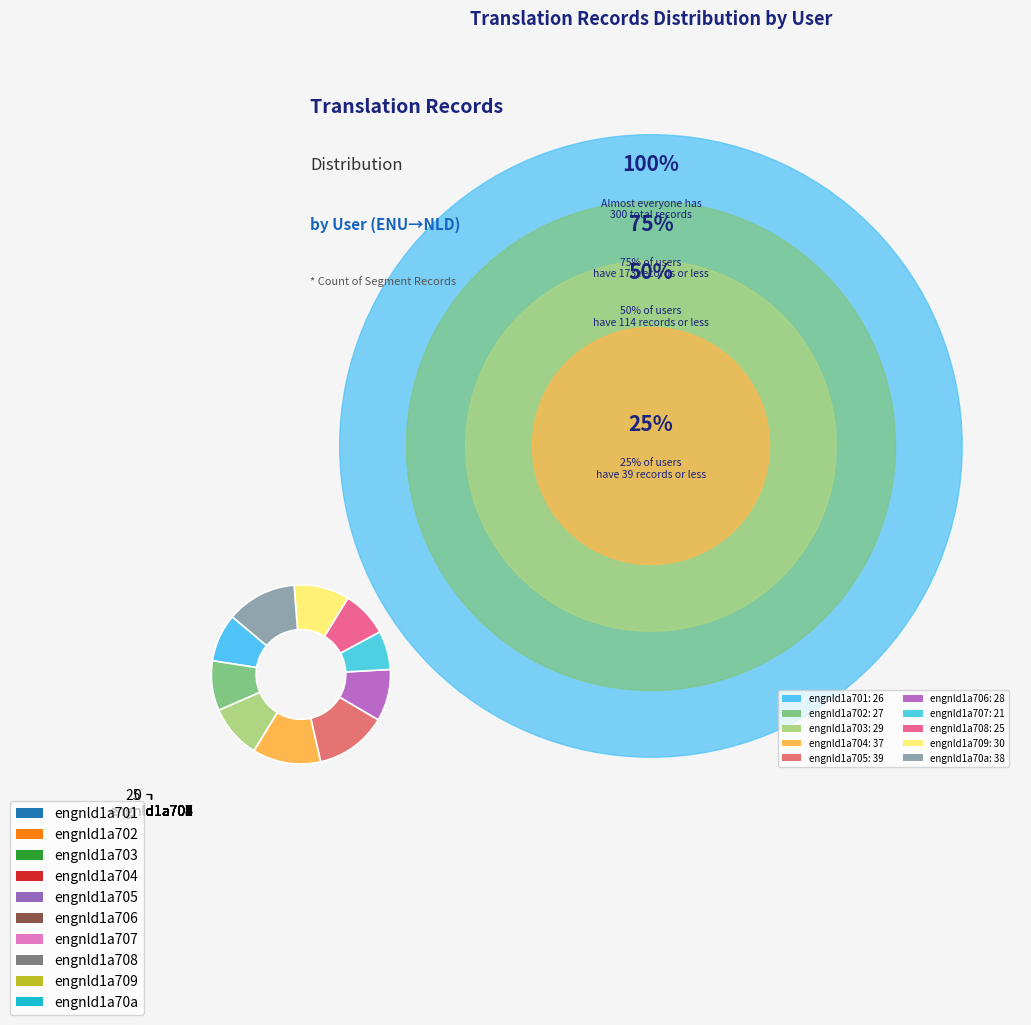

How many slices are in this pie chart?

10